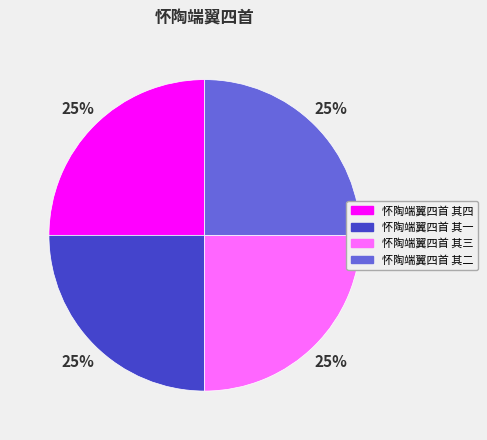

The 怀陶端翼四首 其二 slice represents 25% of the pie. True or false?

True